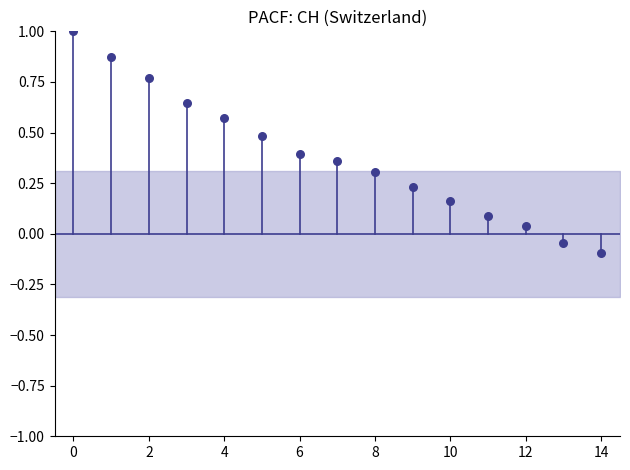

What is the range of Y values (max minus min)?

1.1